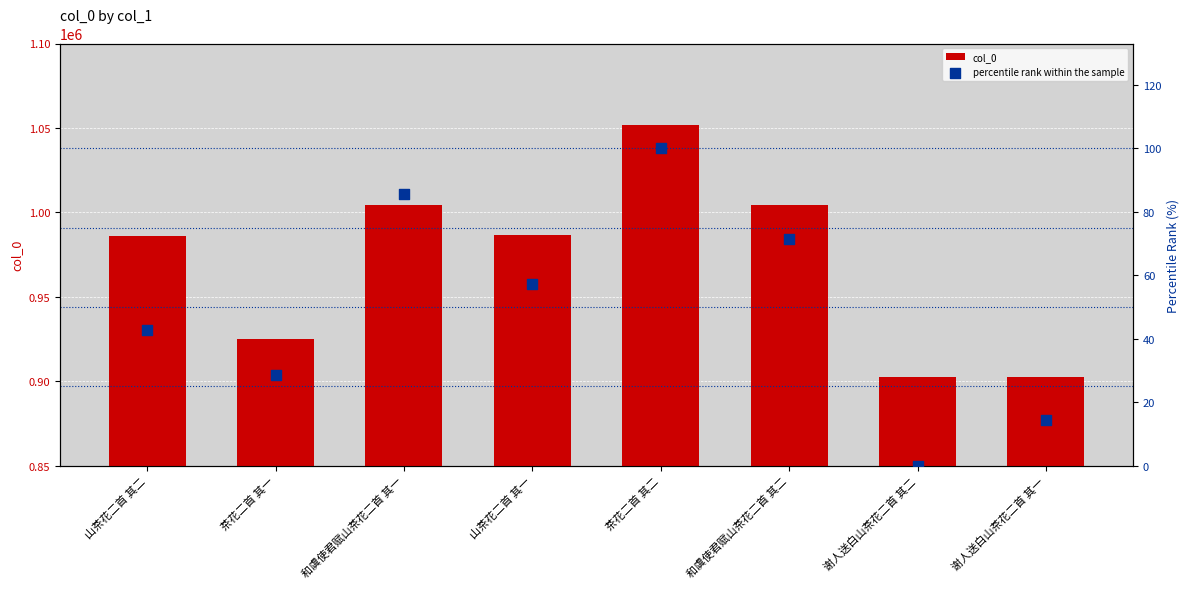

What is the total value across all series at 山茶花二首 其一?

986352.1